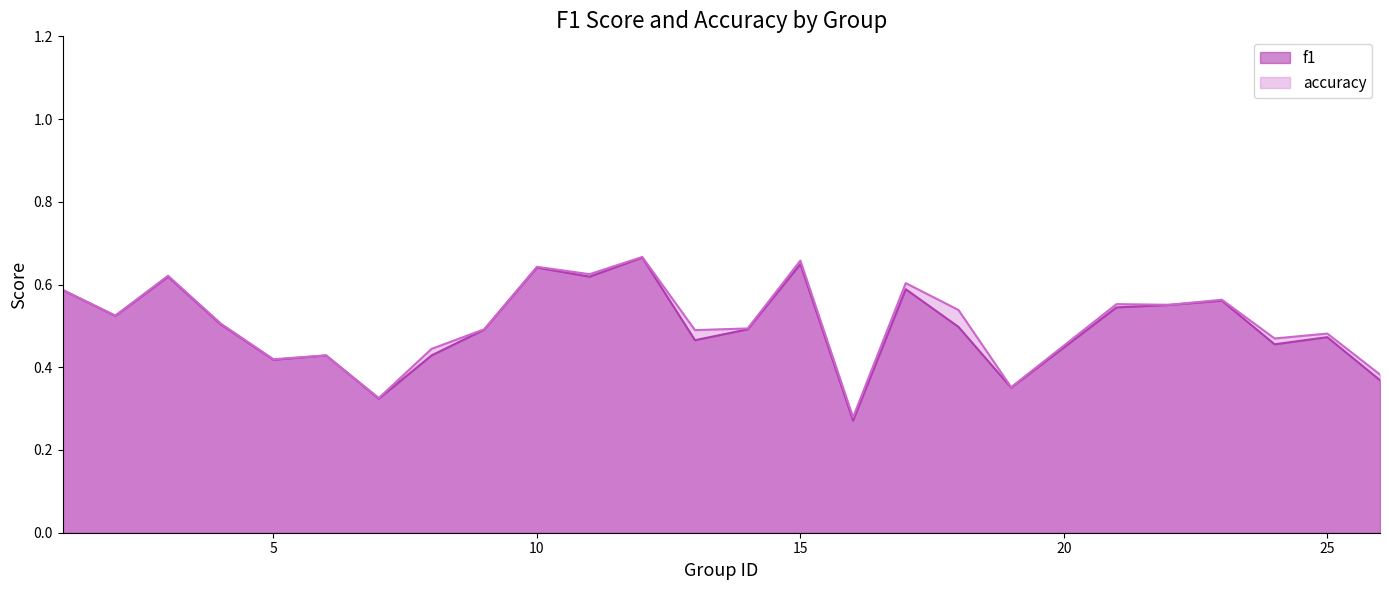

Is the value of accuracy at 5 greater than the value of f1 at 1?

No